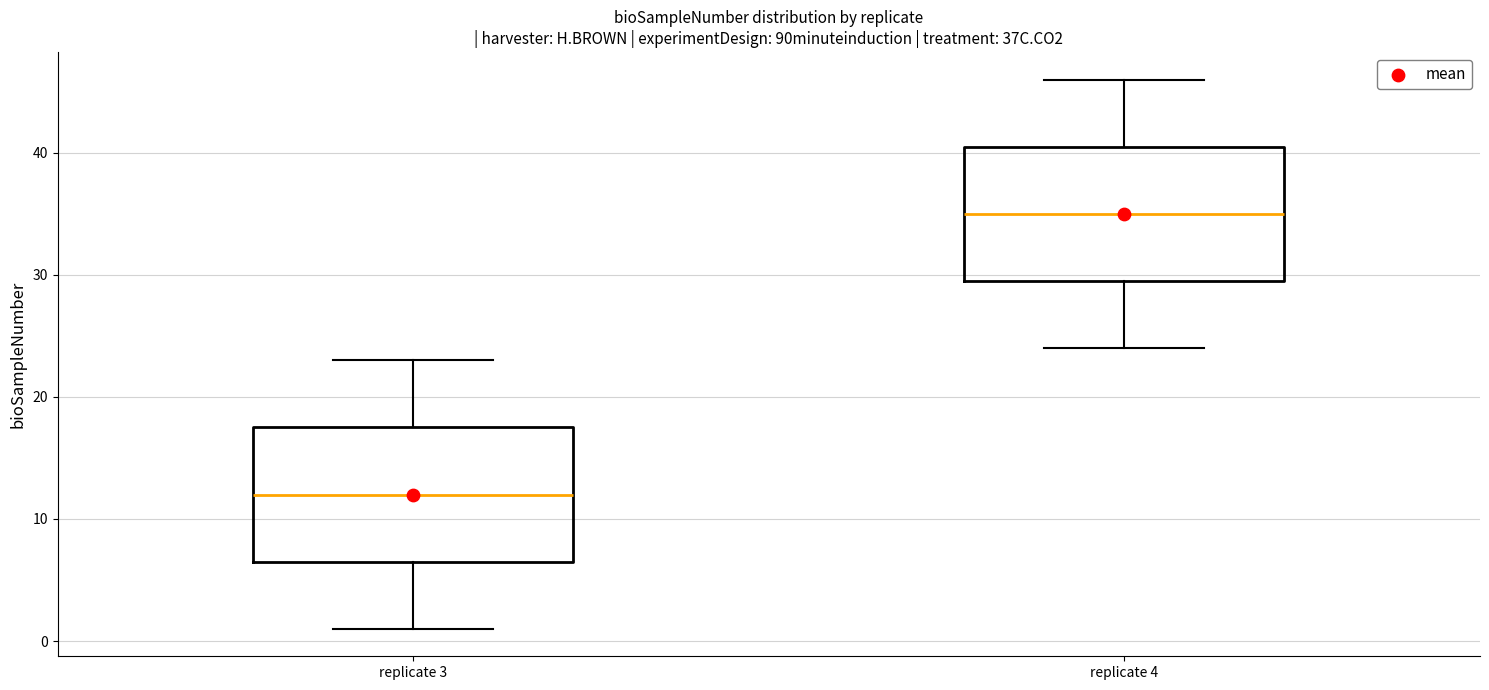

Which box has the highest median line?

replicate 4